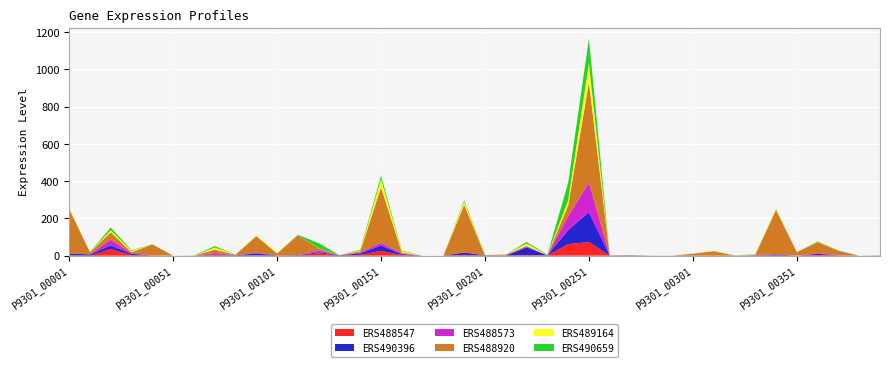

Reading left to right, transcribe all the data shown in this chart.

ERS488547: 2.0	0.8	35.1	3.8	0.2	0.0	0.0	4.3	0.1	2.3	0.8	0.7	12.6	0.3	4.4	25.9	3.5	0.0	0.2	4.5	0.6	0.0	3.3	1.9	62.2	72.9	1.0	0.7	0.3	0.0	0.0	0.1	0.3	2.6	1.4	0.0	3.6	1.6	0.0	0.6
ERS490396: 9.0	6.0	20.2	6.7	0.0	0.0	0.0	3.2	1.4	9.9	0.8	2.4	6.2	1.8	7.7	28.9	4.8	0.0	0.0	12.2	1.5	0.1	41.7	0.1	75.4	161.0	0.0	1.5	0.0	0.0	1.2	0.2	0.0	0.3	5.4	0.0	6.3	0.6	0.0	0.0
ERS488573: 0.5	0.8	30.4	2.5	0.5	0.0	0.1	6.7	0.6	4.4	0.0	0.0	9.8	0.0	5.2	14.5	2.8	0.0	0.0	2.2	0.0	0.0	4.7	0.6	73.4	158.5	0.8	0.5	0.0	0.0	0.0	0.0	0.3	1.0	1.0	0.0	3.4	1.1	0.0	0.9
ERS488920: 238.1	10.7	40.1	5.1	59.6	0.0	0.0	18.2	3.3	88.1	10.3	106.2	10.7	0.0	7.0	298.7	5.6	0.0	0.0	253.9	0.0	6.1	2.3	0.0	57.8	539.5	0.0	0.0	0.0	0.0	9.3	24.2	0.0	0.0	237.6	19.1	58.7	22.8	0.0	0.0
ERS489164: 2.7	1.4	11.2	7.8	0.0	0.0	0.0	11.4	0.4	4.1	3.9	0.0	1.4	0.2	4.6	42.9	7.6	0.0	0.0	17.9	0.0	0.0	13.5	1.2	28.7	102.3	0.9	0.0	0.0	0.0	0.0	2.5	0.0	1.8	5.0	0.0	1.8	0.0	0.0	0.0
ERS490659: 2.1	0.8	14.1	3.2	1.1	0.0	1.1	7.5	0.0	0.6	0.2	2.6	26.5	0.2	3.6	18.2	3.0	0.0	0.0	6.6	1.3	0.0	8.1	1.7	93.1	131.4	0.8	0.2	0.4	0.6	0.0	0.0	0.8	2.1	2.1	0.0	3.0	1.3	0.4	0.4